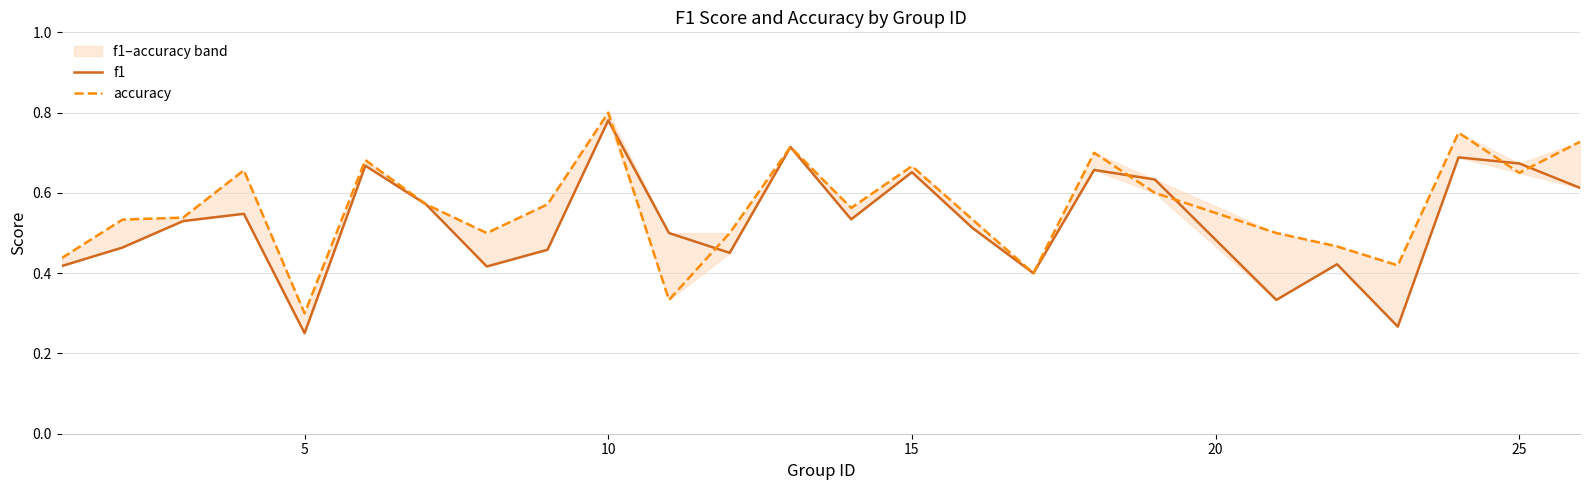

True or false: f1 has a value of 0.9 at 25.

False